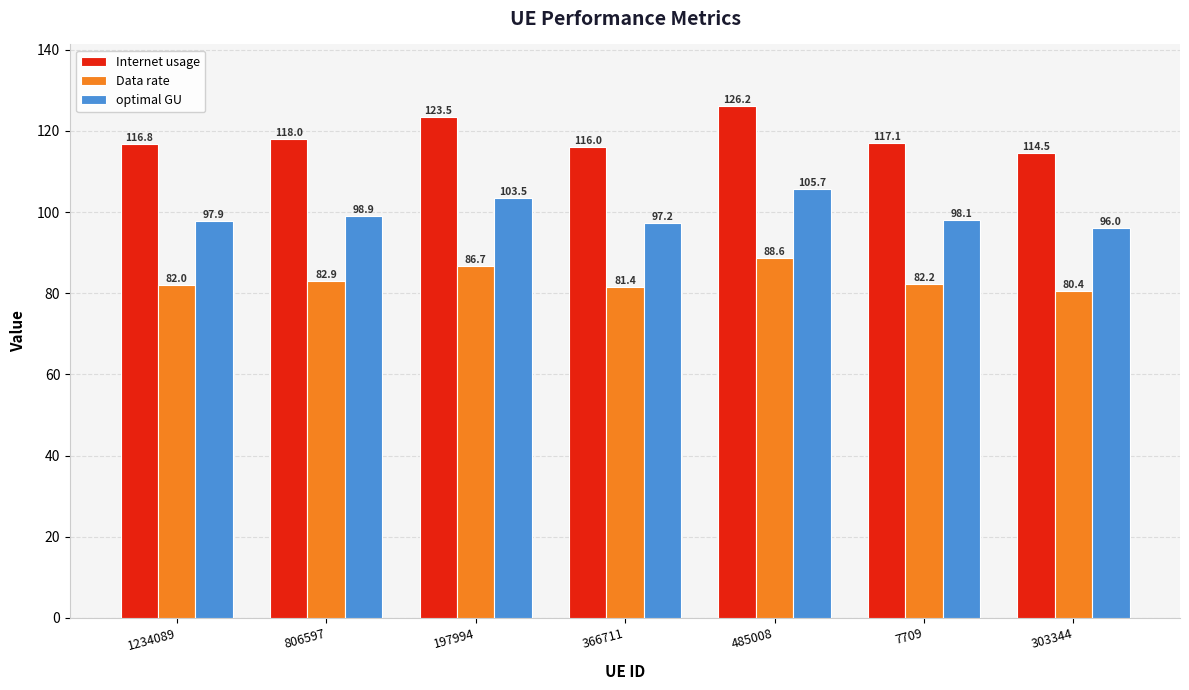

How many groups of bars are there?

7